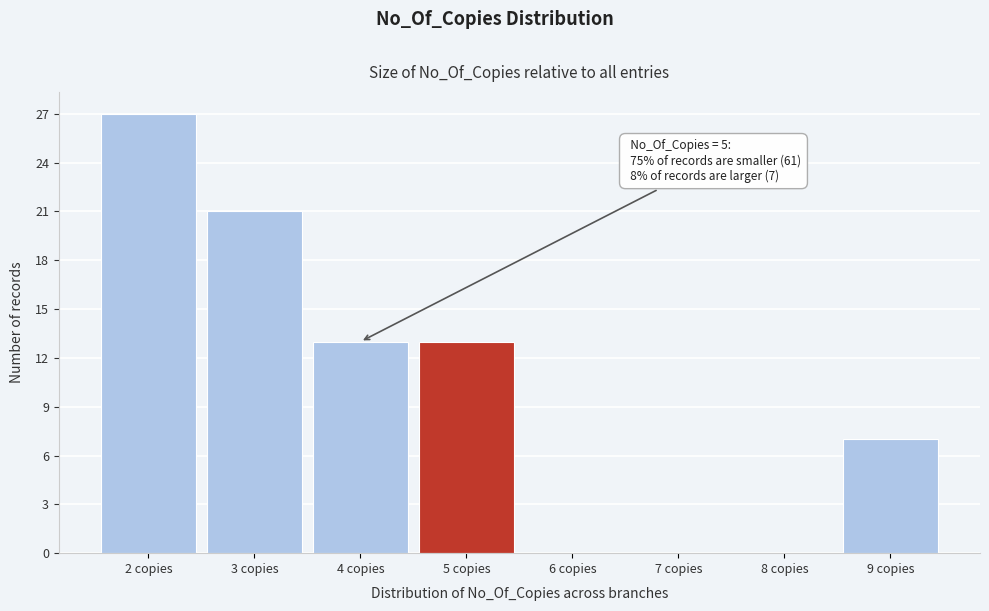

Which range on the x-axis has the tallest bar?

1.5 to 2.5